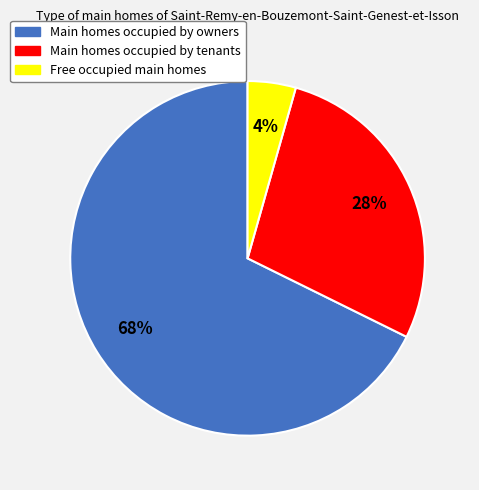

Is there any slice that represents more than half of the pie?

Yes